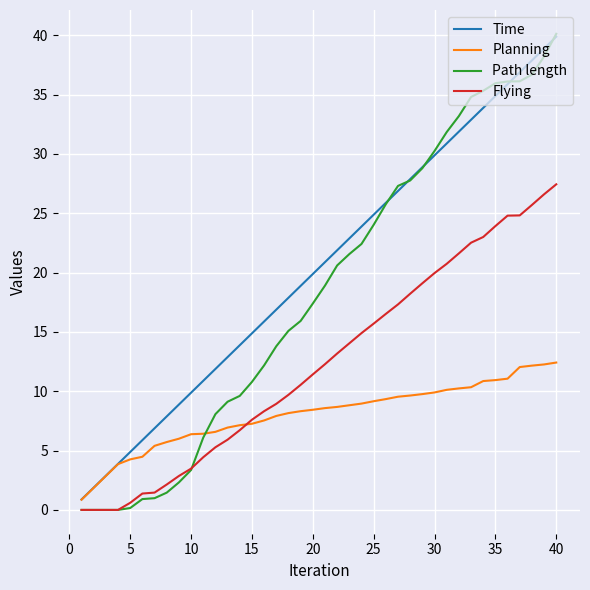

Which series has the largest total across all categories?

Time